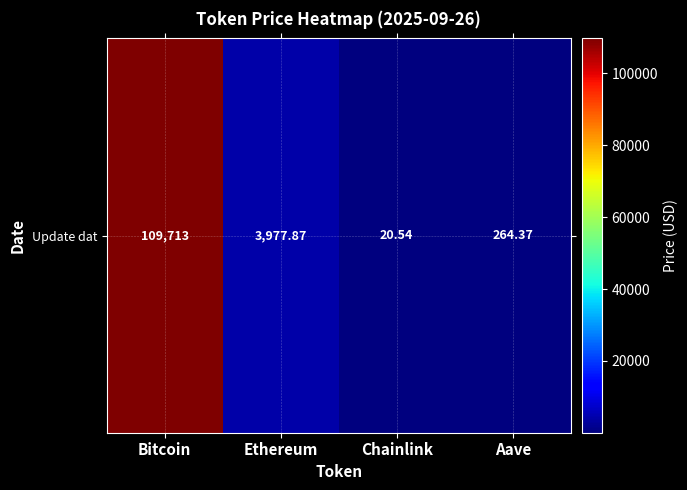

What is the average value?

28493.9